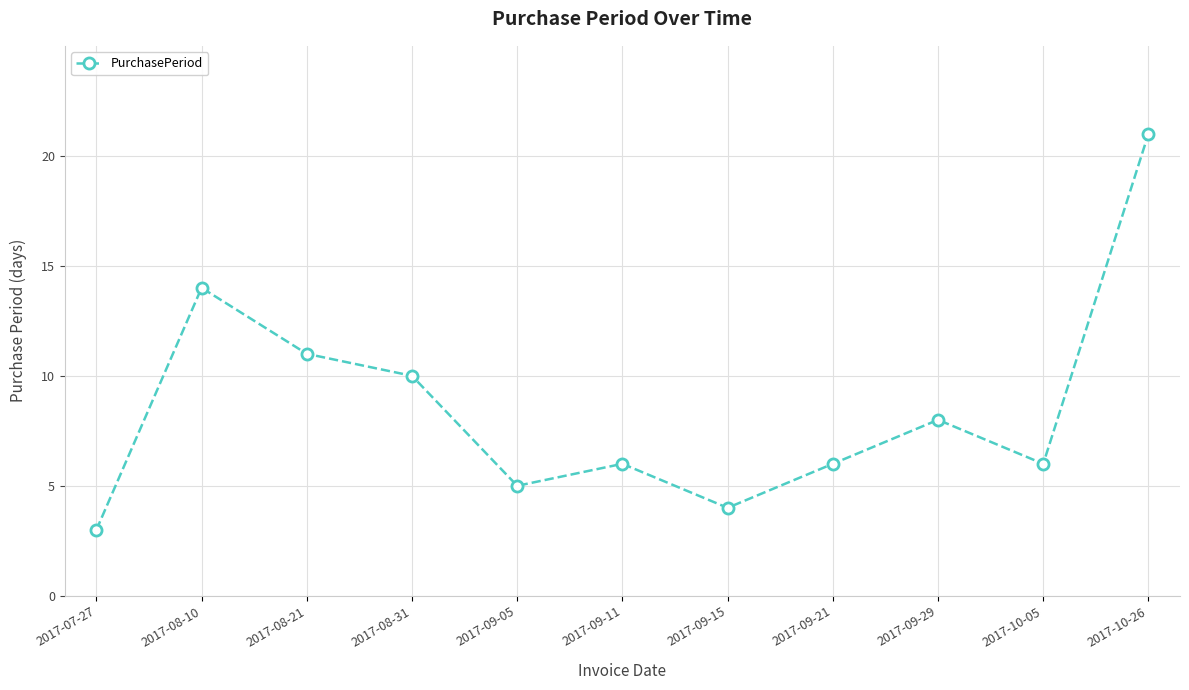

What is the sum of the values at 2017-09-21 and 2017-09-15?

10